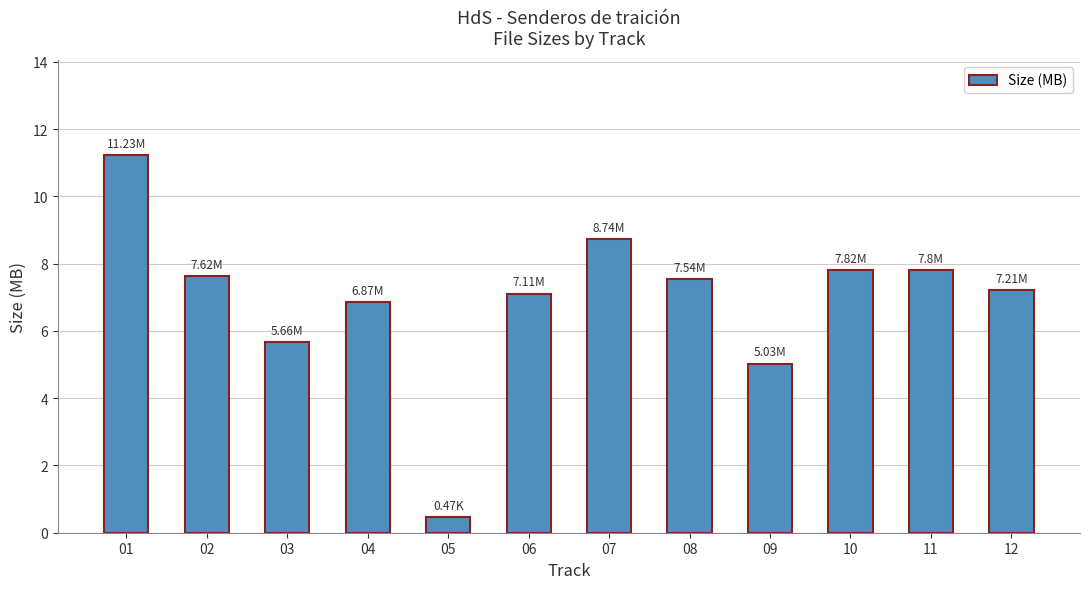

Reading right to left, what are all the values shown in this chart?

12=7.2	11=7.8	10=7.8	09=5.0	08=7.5	07=8.7	06=7.1	05=0.5	04=6.9	03=5.7	02=7.6	01=11.2